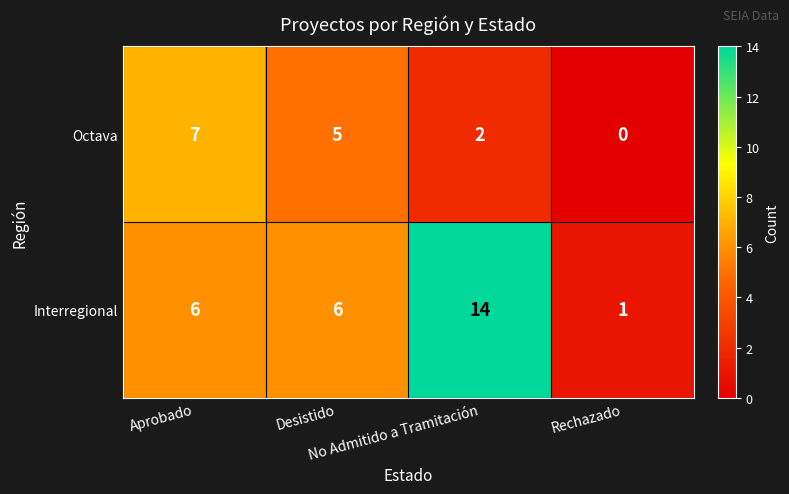

Count the number of data series in this chart.

2